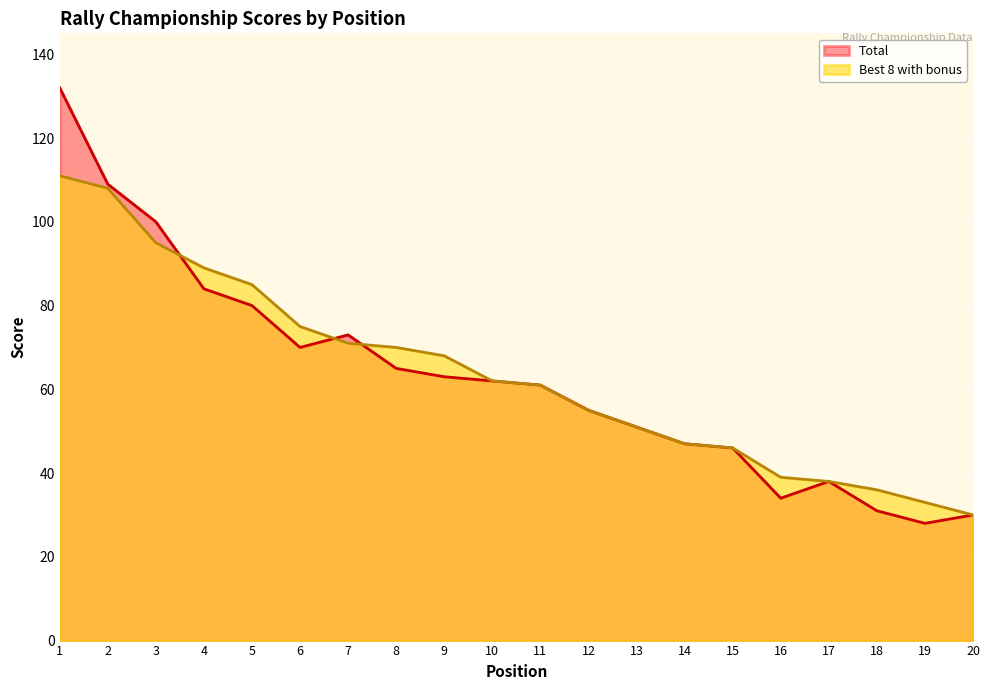

The Best 8 with bonus series shows 33 at 19. True or false?

True